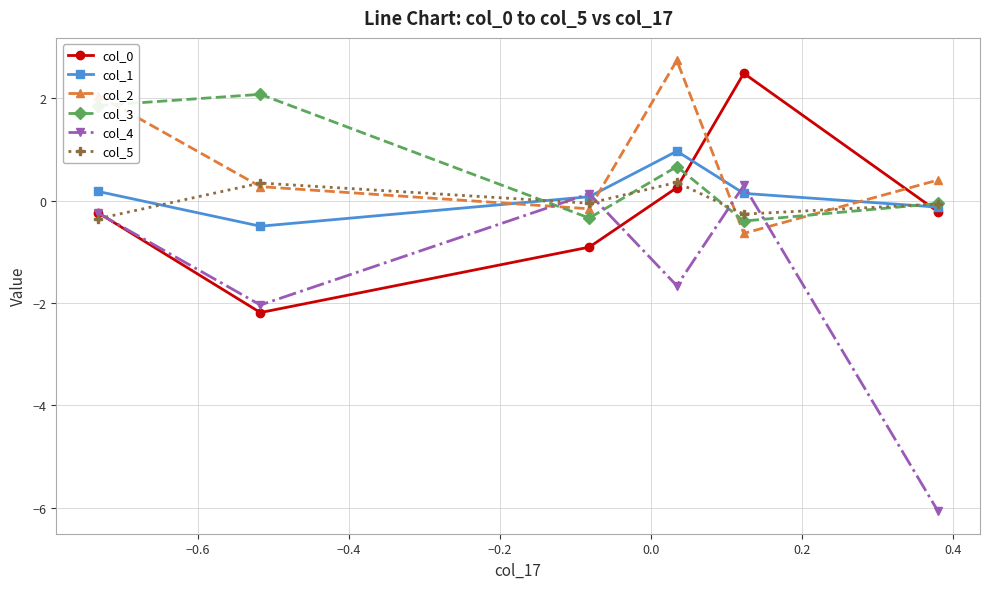

True or false: col_3 and col_0 intersect in this chart.

True